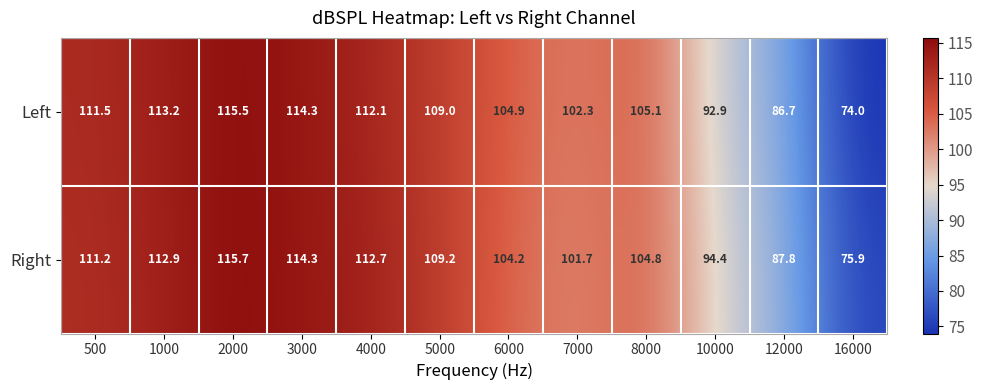

What is the difference between the second highest and second lowest values in the Left series?

27.6